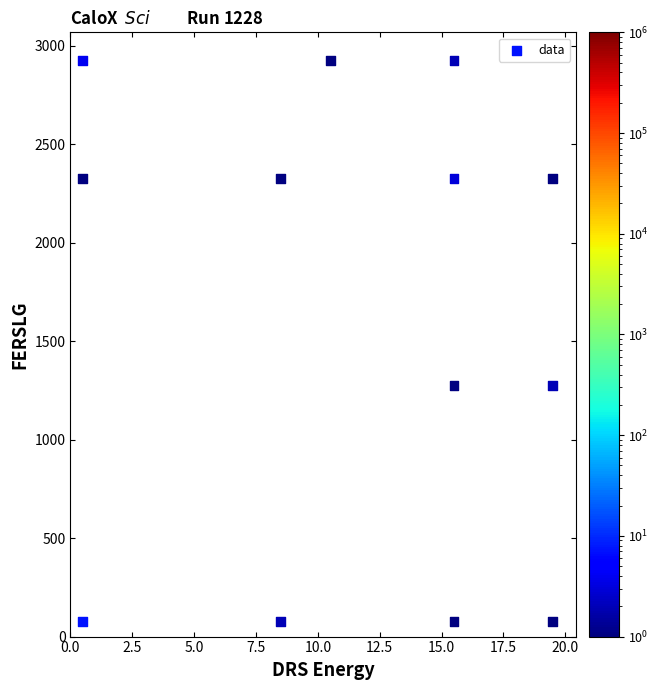

What is the range of Y values (max minus min)?

2850